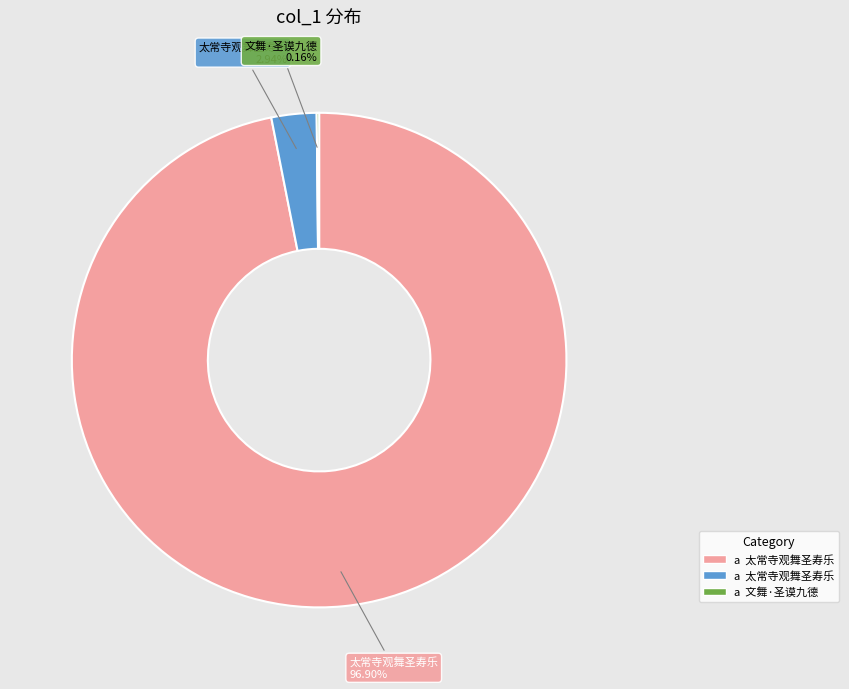

Is there any slice that represents more than half of the pie?

Yes